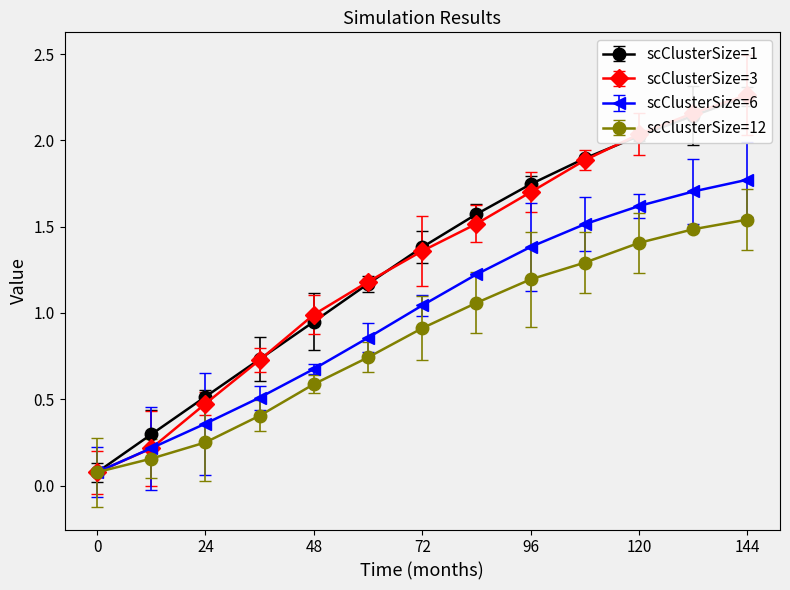

Reading left to right, extract all data points from this chart.

Series A (N=300, r=0.5): 0=0.1	12=0.3	24=0.5	36=0.7	48=0.9	60=1.2	72=1.4	84=1.6	96=1.7	108=1.9	120=2.0	132=2.1	144=2.3
Series B (N=300, r=0.5) BC: 0=0.1	12=0.2	24=0.5	36=0.7	48=1.0	60=1.2	72=1.4	84=1.5	96=1.7	108=1.9	120=2.0	132=2.2	144=2.3
Series C (N=150, r=0.1): 0=0.1	12=0.2	24=0.4	36=0.5	48=0.7	60=0.9	72=1.0	84=1.2	96=1.4	108=1.5	120=1.6	132=1.7	144=1.8
Series D (N=150, r=0.1) BC: 0=0.1	12=0.2	24=0.2	36=0.4	48=0.6	60=0.7	72=0.9	84=1.1	96=1.2	108=1.3	120=1.4	132=1.5	144=1.5